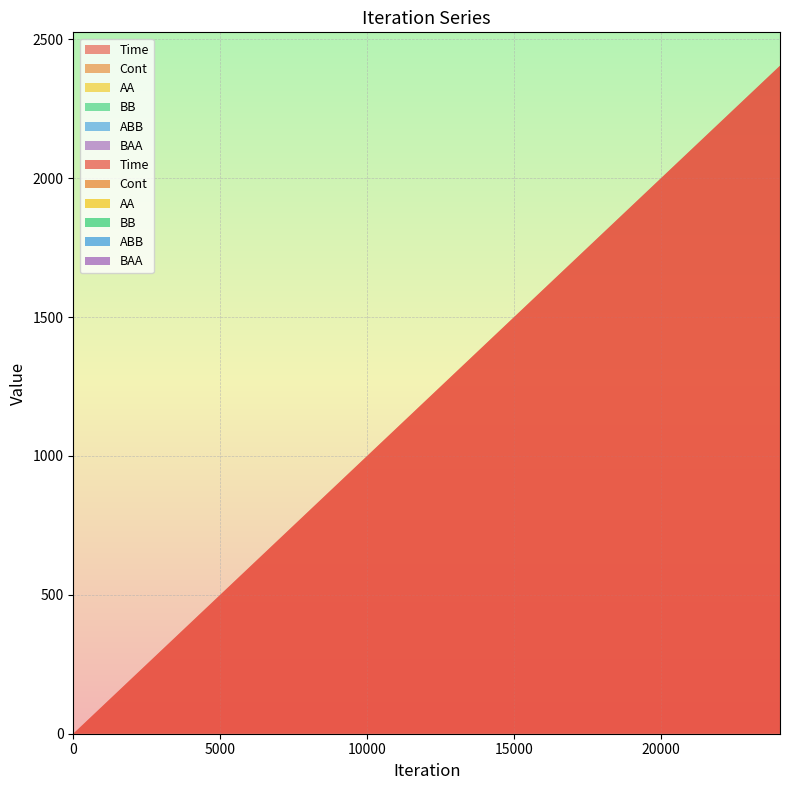

Reading left to right, extract all data points from this chart.

Time: 0.0	2000.0	2404.5
Cont: 0.0	0.0	0.0
AA: 0.0	0.0	0.0
BB: 0.0	0.0	0.0
ABB: 0.0	0.0	0.0
BAA: 0.0	0.0	0.0